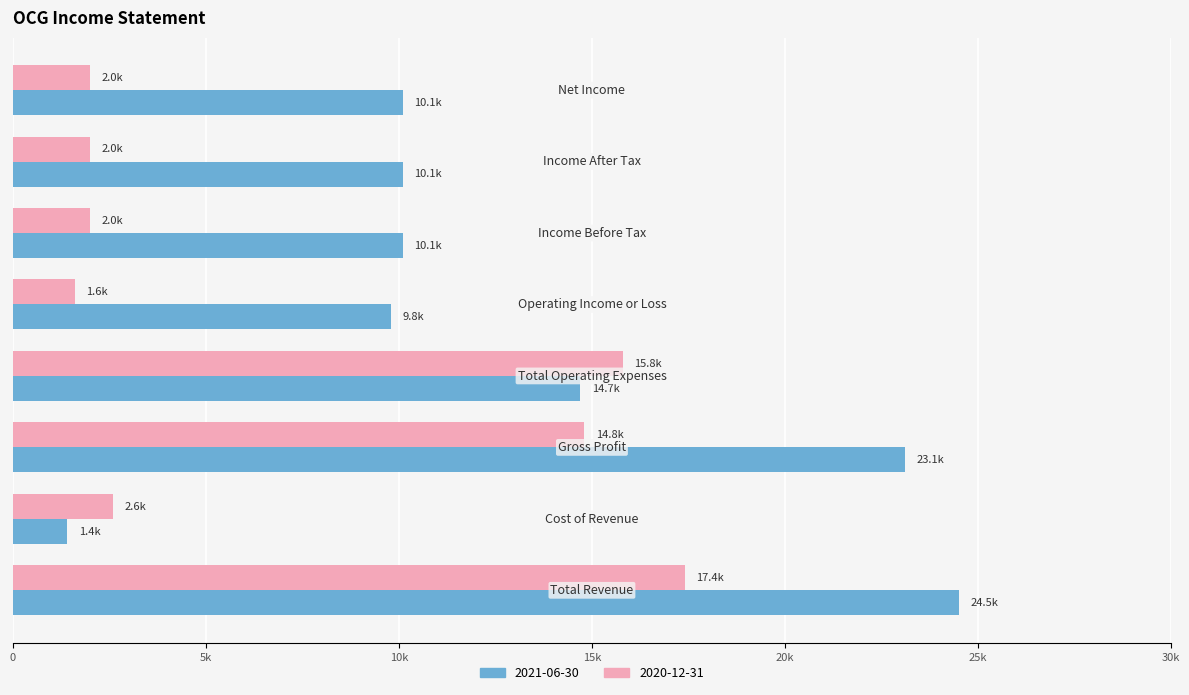

Reading right to left, extract all data points from this chart.

2021-06-30: 10100	10100	10100	9800	14700	23100	1400	24500
2020-12-31: 2000	2000	2000	1600	15800	14800	2600	17400